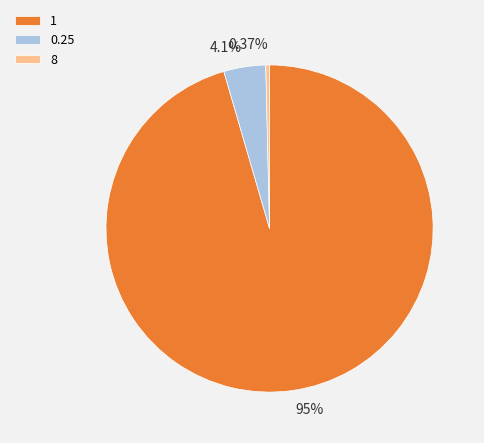

Is the sum of 0.25 and 1 greater than half?

Yes